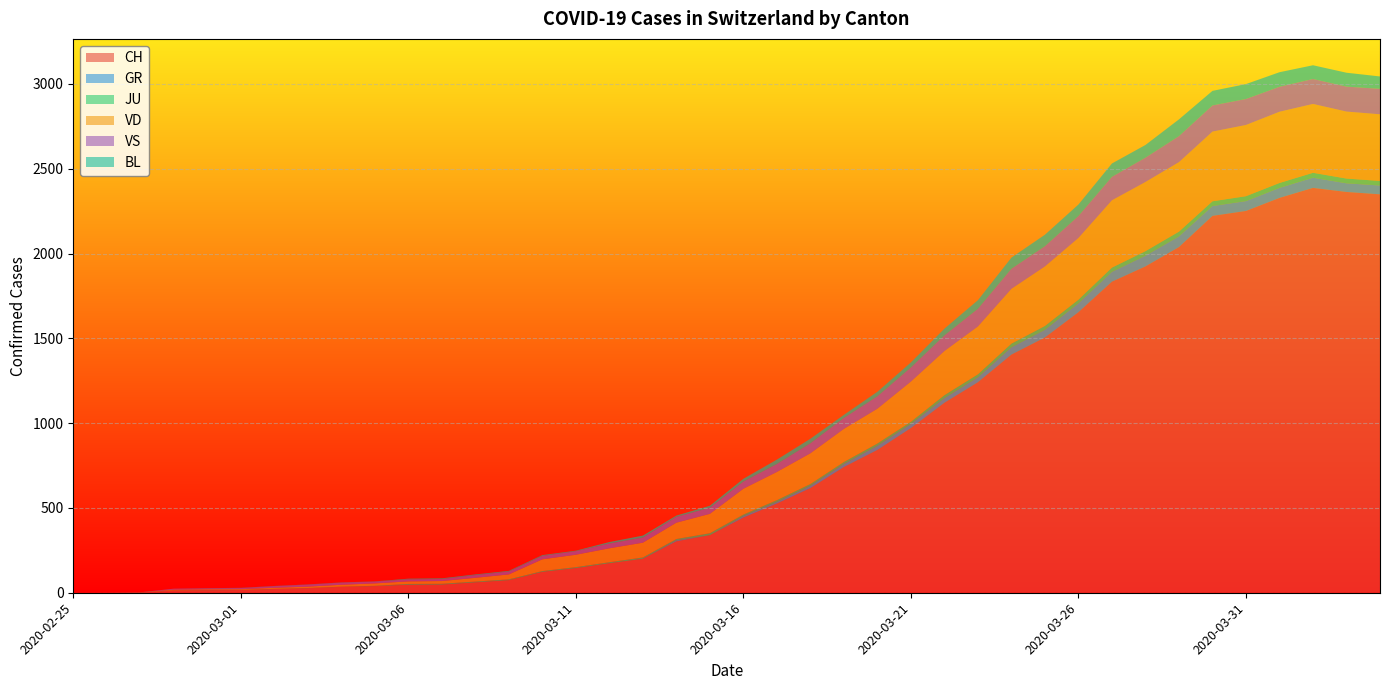

Reading left to right, what are all the values shown in this chart?

CH: 0	1	2	13	15	16	22	27	35	39	47	48	61	74	123	145	174	200	303	339	443	526	617	741	842	971	1120	1241	1404	1505	1654	1834	1924	2038	2222	2251	2328	2387	2363	2349
GR: 0	0	0	0	0	0	0	0	0	0	0	0	0	0	0	0	0	0	6	0	9	9	13	18	24	24	27	29	43	45	52	58	63	63	58	58	59	60	51	52
JU: 0	0	1	1	1	1	1	1	1	2	5	5	5	5	5	6	6	8	8	12	9	11	11	12	14	13	18	18	22	23	22	25	27	28	28	29	29	29	28	27
VD: 0	0	0	4	4	4	6	8	11	14	15	16	22	29	69	73	82	87	96	114	152	166	181	195	205	237	260	282	323	351	364	397	408	410	411	420	420	406	395	393
VS: 0	0	0	6	6	7	10	12	13	11	12	12	16	17	20	21	28	30	34	36	42	47	59	64	73	83	92	104	118	119	129	138	143	153	154	153	147	147	147	150
BL: 0	0	0	0	1	1	1	1	1	1	4	4	4	4	5	3	9	12	8	12	17	26	27	19	27	30	40	51	66	68	68	79	75	99	86	88	86	81	82	73